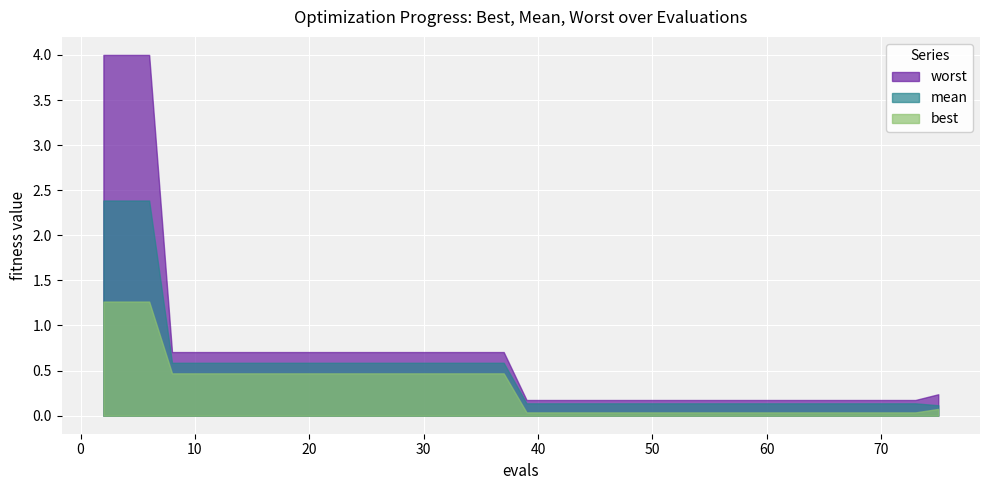

What is the average value of the best series?

0.3